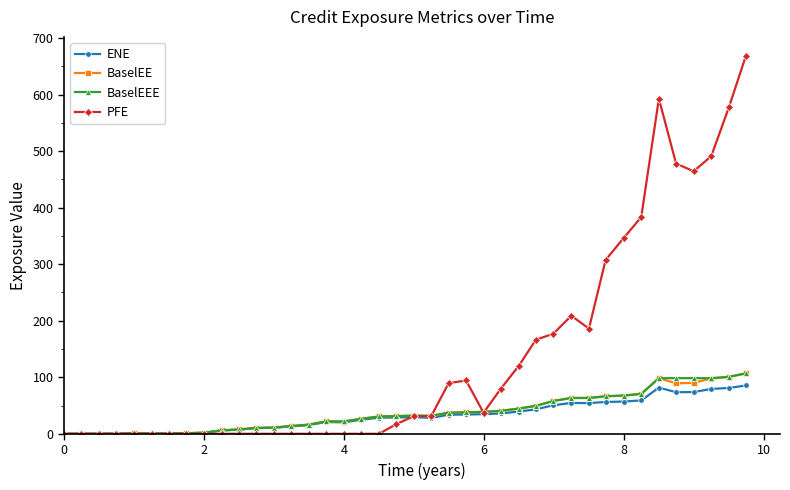

What is the value of the BaselEE point at the 27th from the left?

44.7